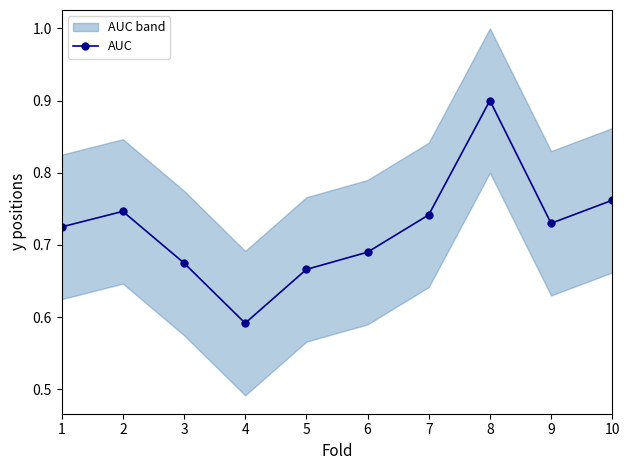

Reading left to right, extract all data points from this chart.

0.7	0.7	0.7	0.6	0.7	0.7	0.7	0.9	0.7	0.8